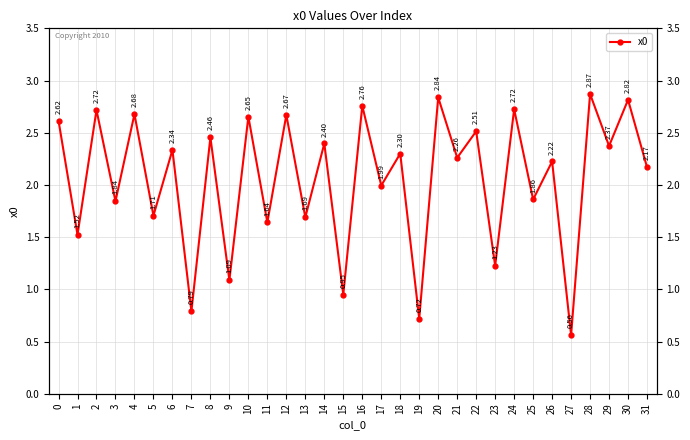

Where is the first local minimum?

1